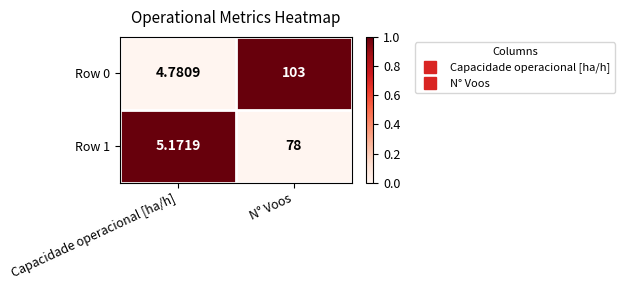

List the labels in order of Row 1 value, smallest first.

Capacidade operacional [ha/h], N° Voos